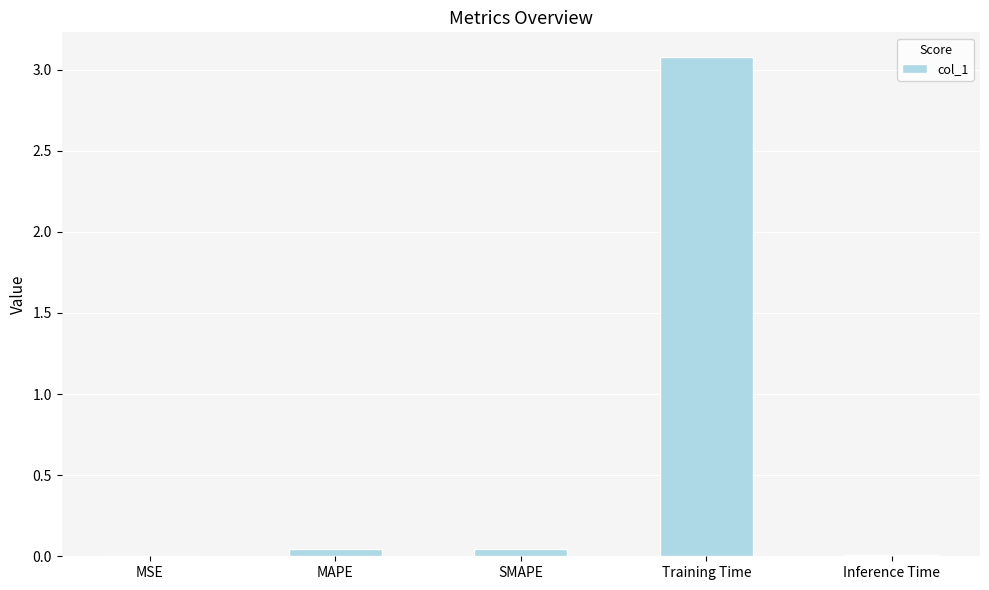

True or false: the data shows 0.0 at SMAPE.

True